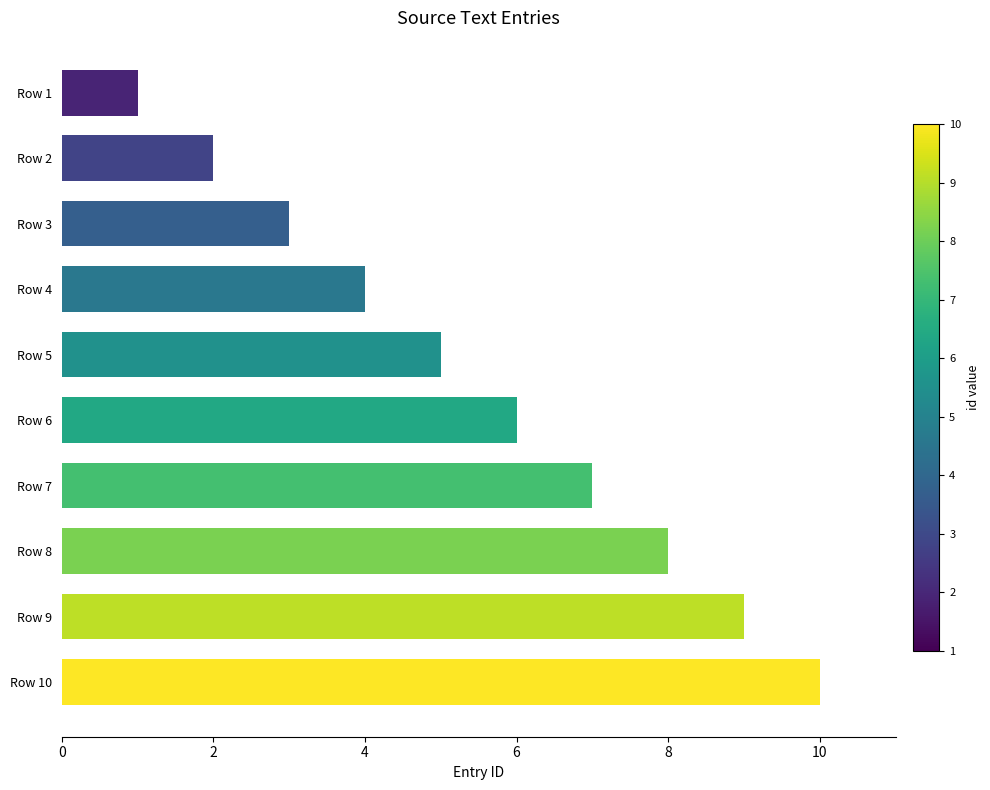

At which category does the chart reach its minimum across all series?

Row 1